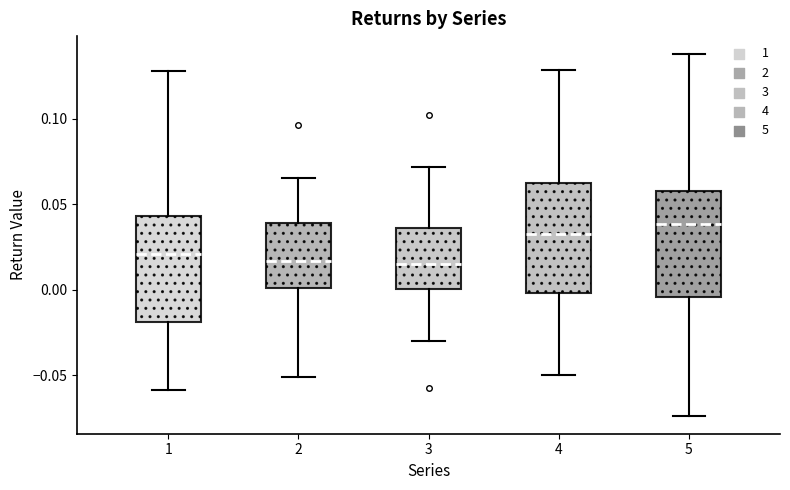

Reading left to right, read every box against the y-axis: the position of its median line, the range the box covers, and the ends of its whiskers. The values are not printed on the chart, so give them approximately, as read against the axis.

1: median 0.020, box -0.020 to 0.045, whiskers -0.060 to 0.130
2: median 0.015, box 0.000 to 0.040, whiskers -0.050 to 0.065
3: median 0.015, box 0.000 to 0.035, whiskers -0.030 to 0.070
4: median 0.035, box 0.000 to 0.065, whiskers -0.050 to 0.130
5: median 0.040, box -0.005 to 0.060, whiskers -0.075 to 0.140